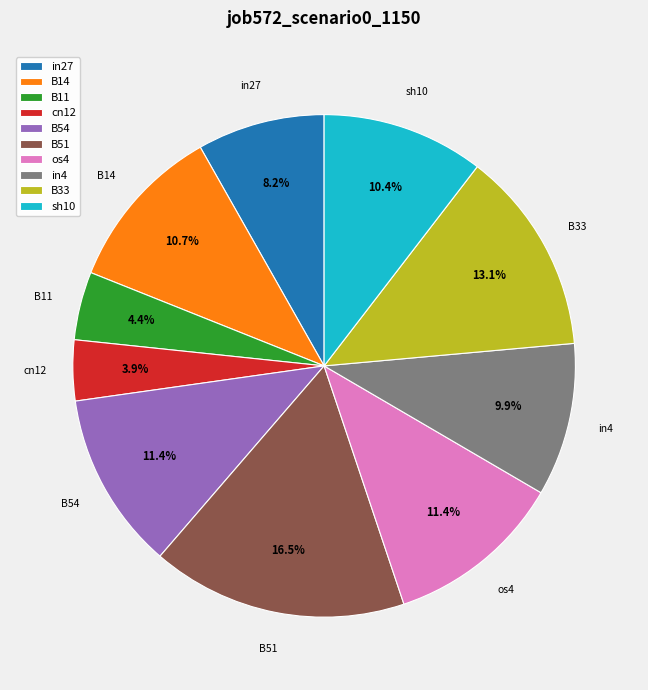

To the nearest percent, what is the difference between the B33 and in27 slice percentages?

5%